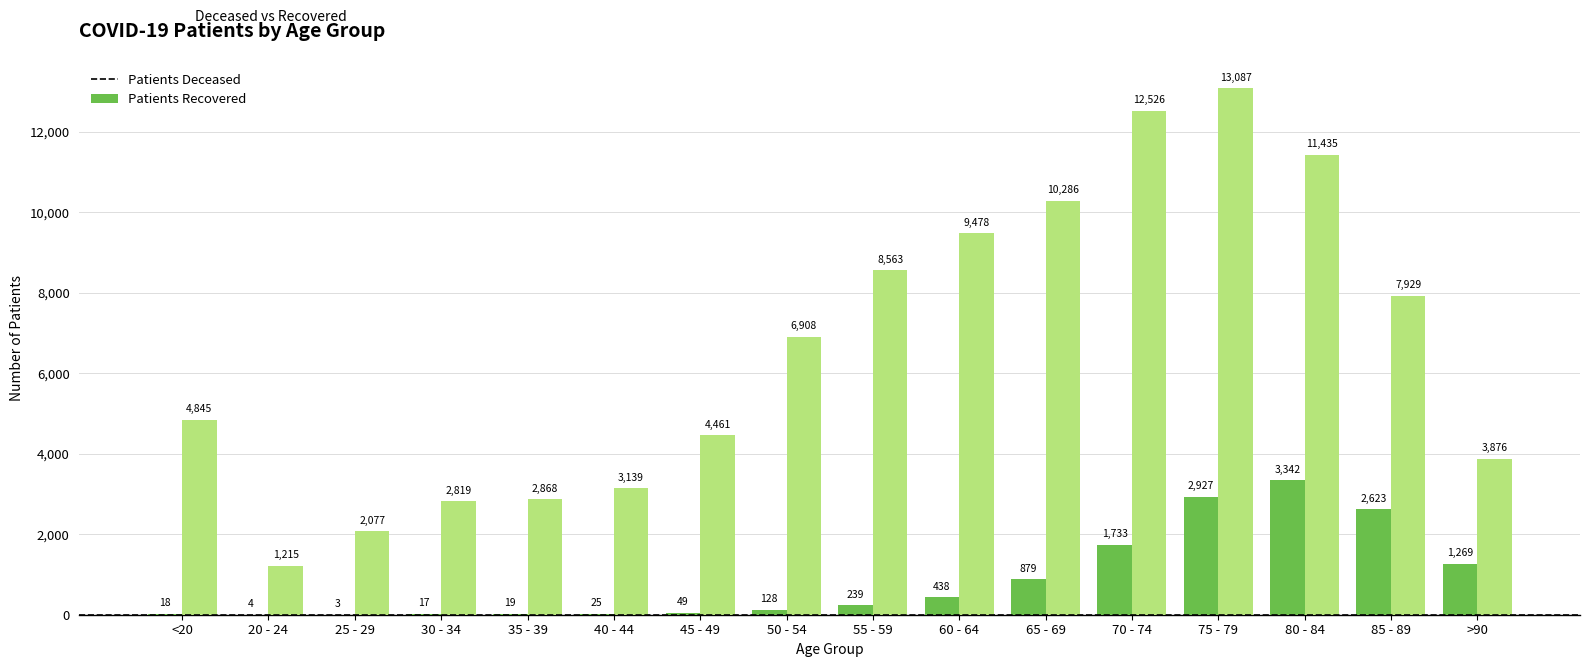

What is the total value across all series at >90?

5145